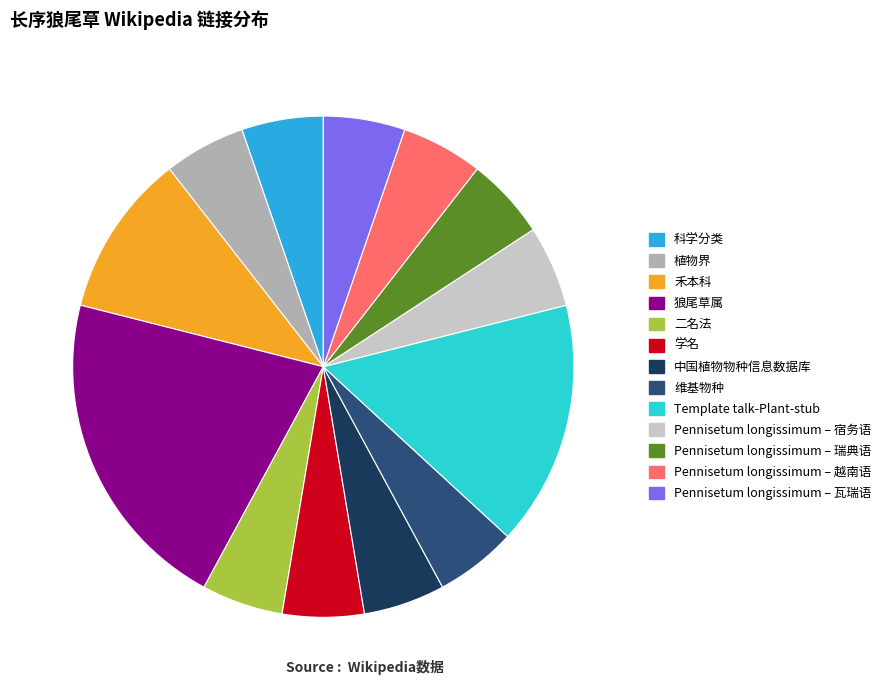

Count the number of slices in the pie.

13